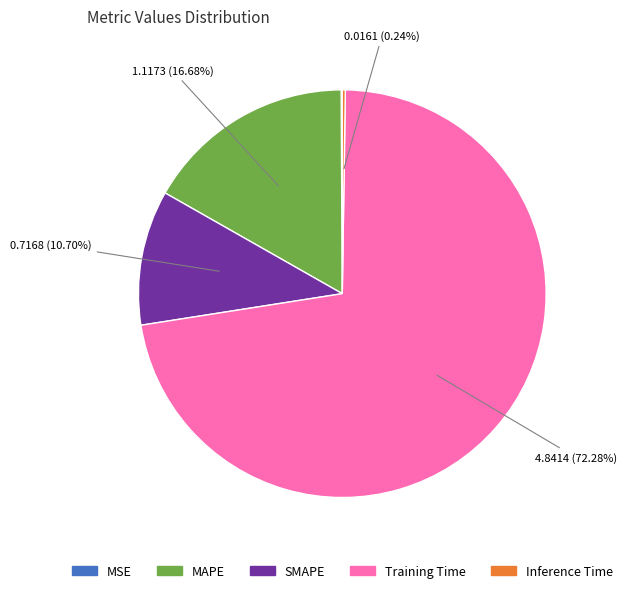

Which slice represents more than half of the pie?

Training Time